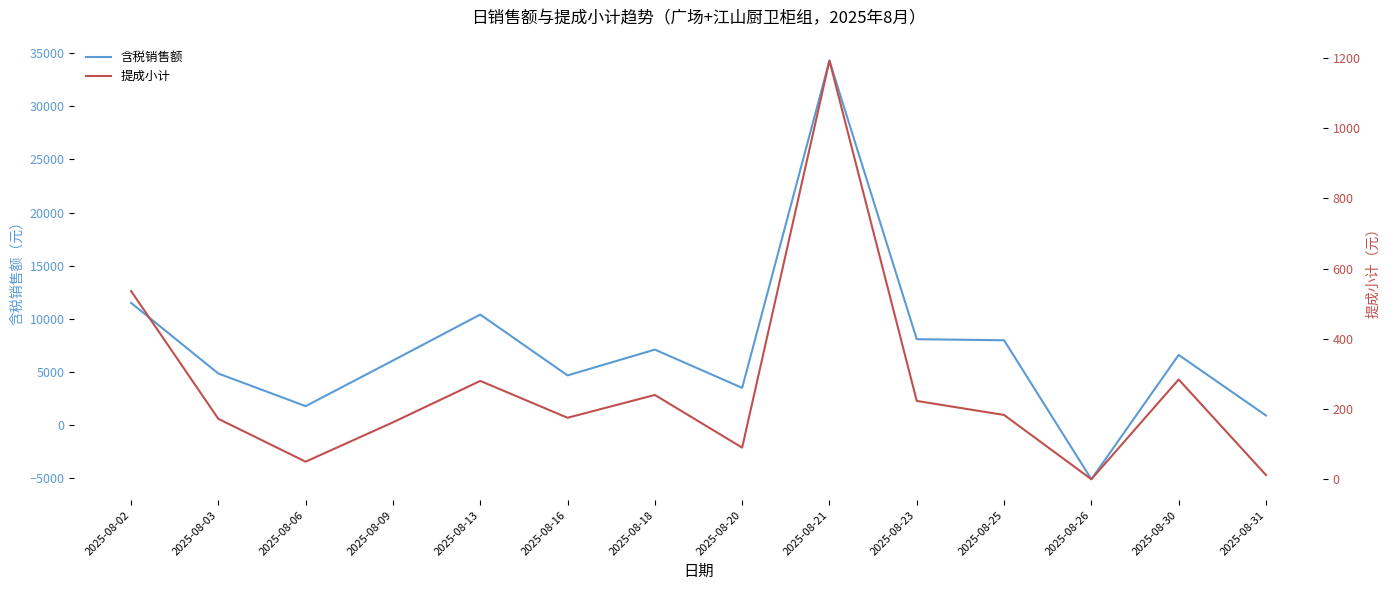

The value of 含税销售额 at 2025-08-13 is 10400. True or false?

True